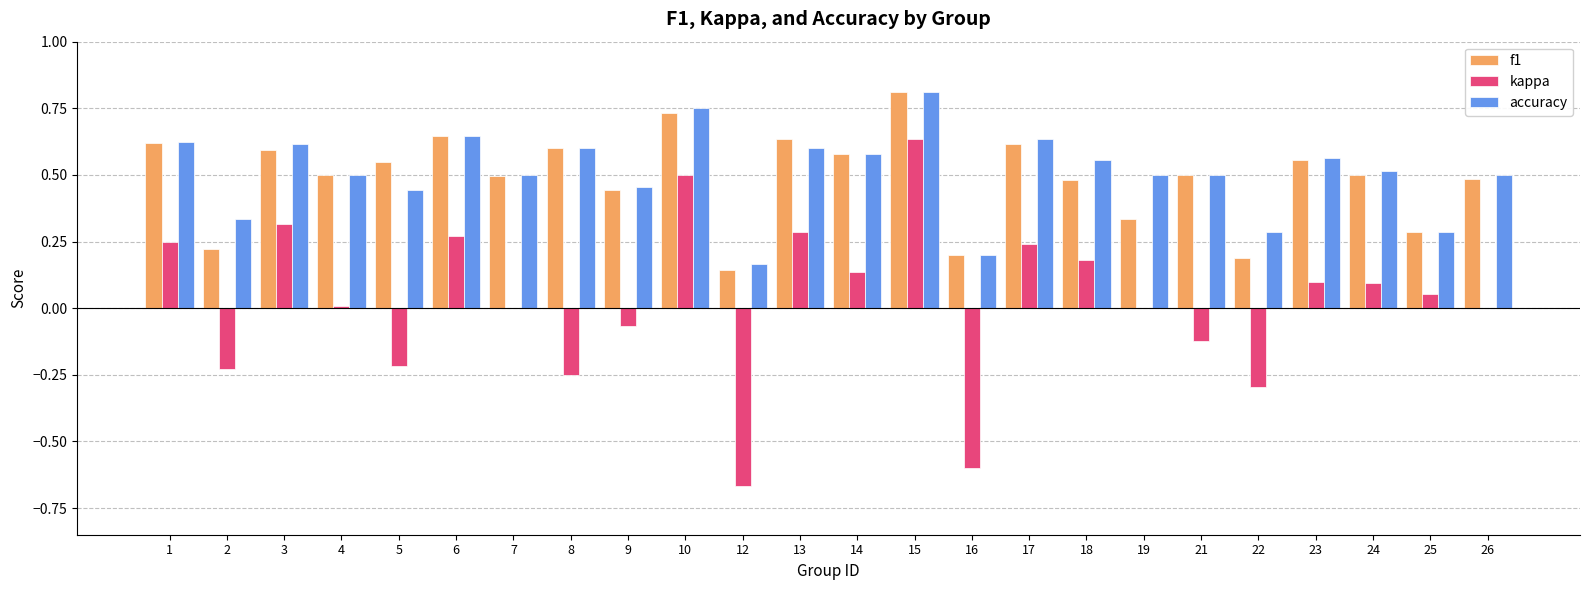

Which series has the largest total across all categories?

accuracy